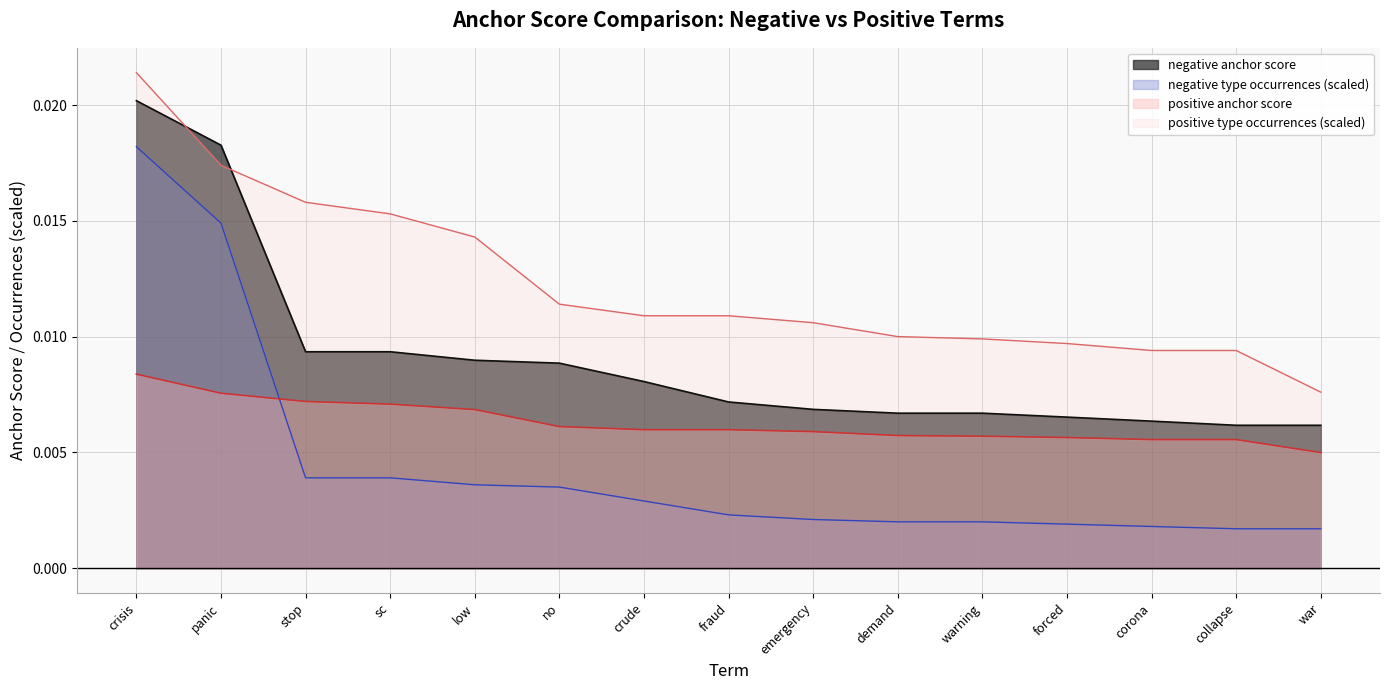

What is the label of the 1st point from the right?

war